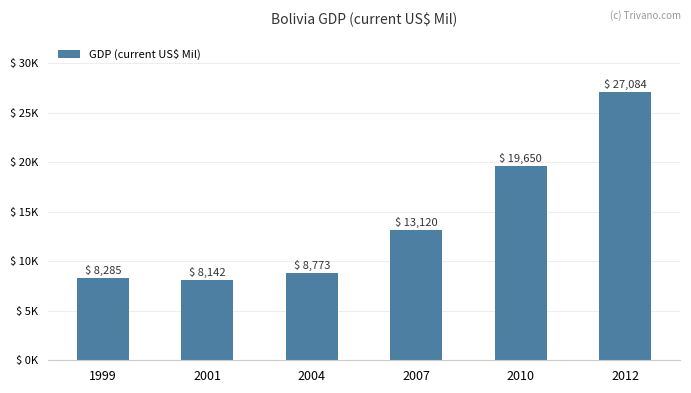

Rank the categories by value from lowest to highest.

2001, 1999, 2004, 2007, 2010, 2012